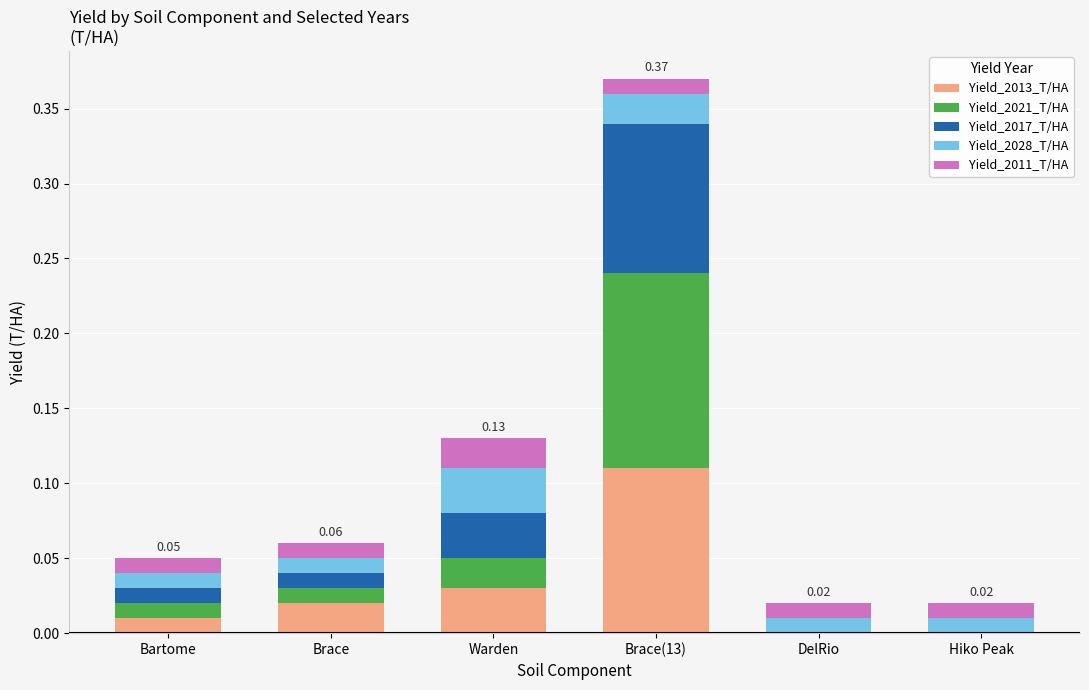

At which category is the sum across all series the highest?

Brace(13)